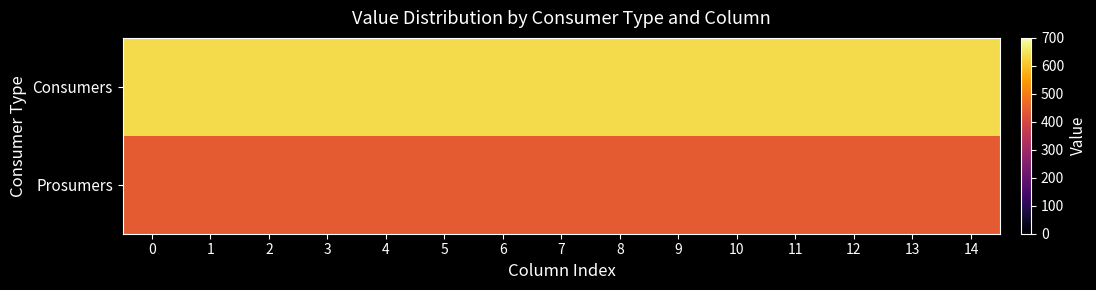

Which series has the widest spread of values?

row_0